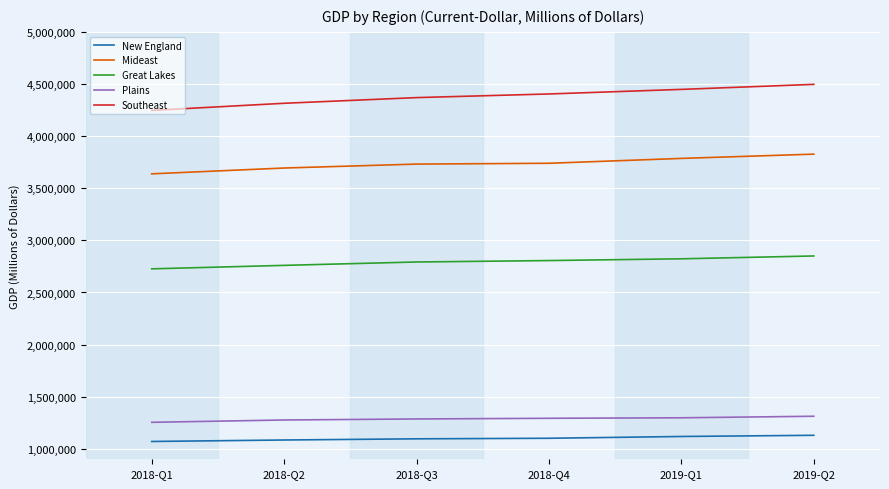

What is the difference between the maximum and second lowest values in the Southeast series?

181497